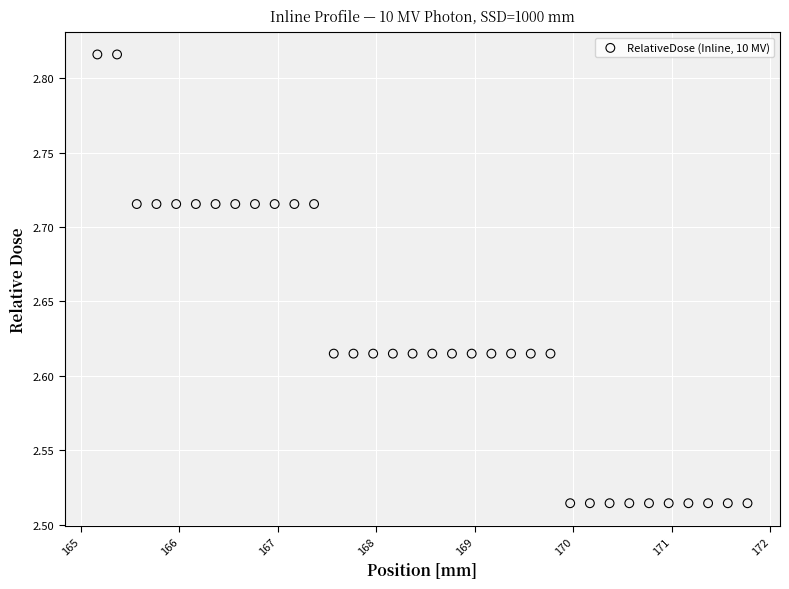

What is the range of Y values (max minus min)?

0.3